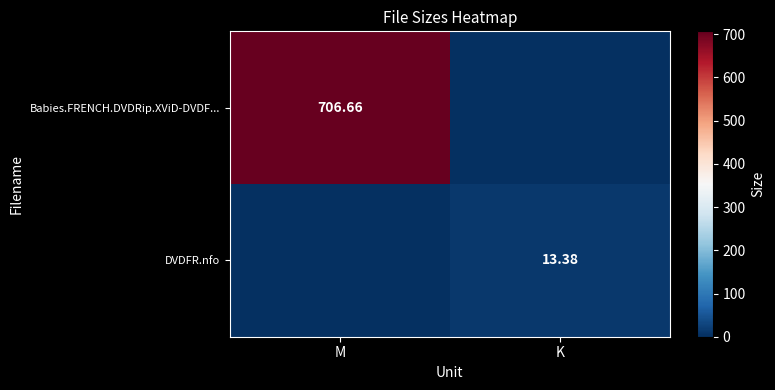

Rank the series at M from highest to lowest value.

Babies.FRENCH.DVDRip.XViD-DVDF..., DVDFR.nfo